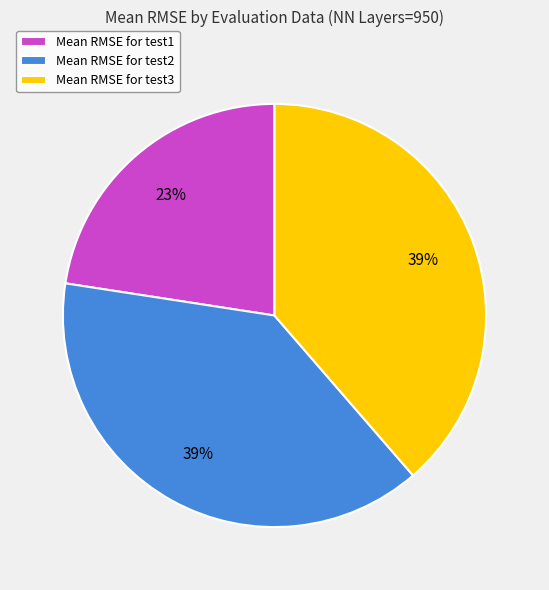

What percentage is the Mean RMSE for test2 slice, to the nearest percent?

39%